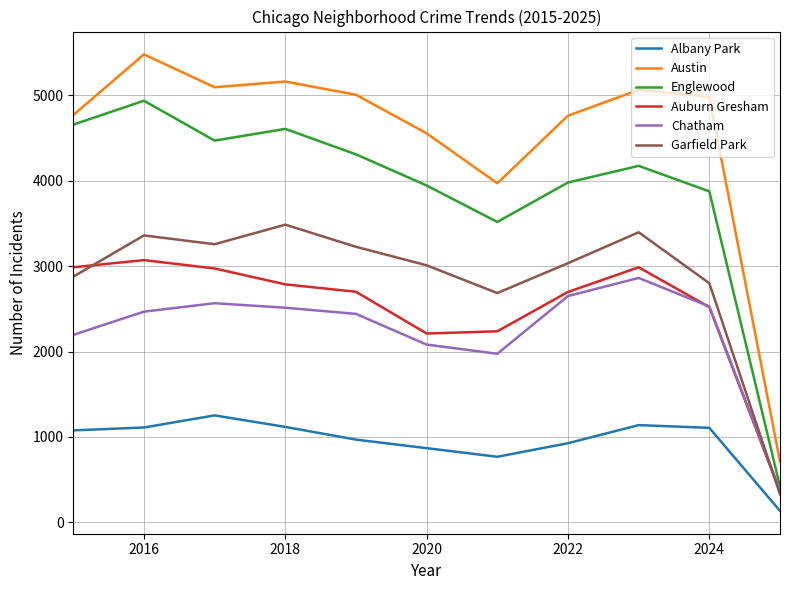

Does the chart have visible grid lines?

Yes